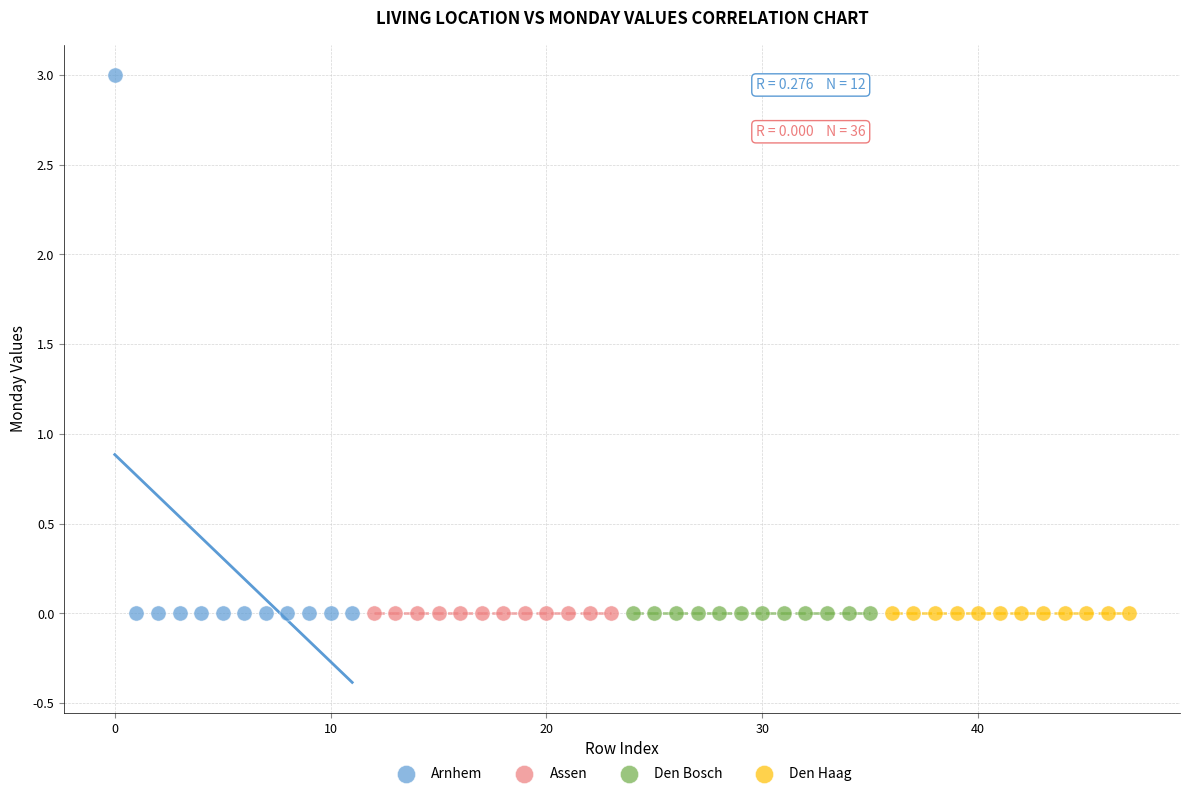

Which series reaches the maximum Y coordinate?

Arnhem